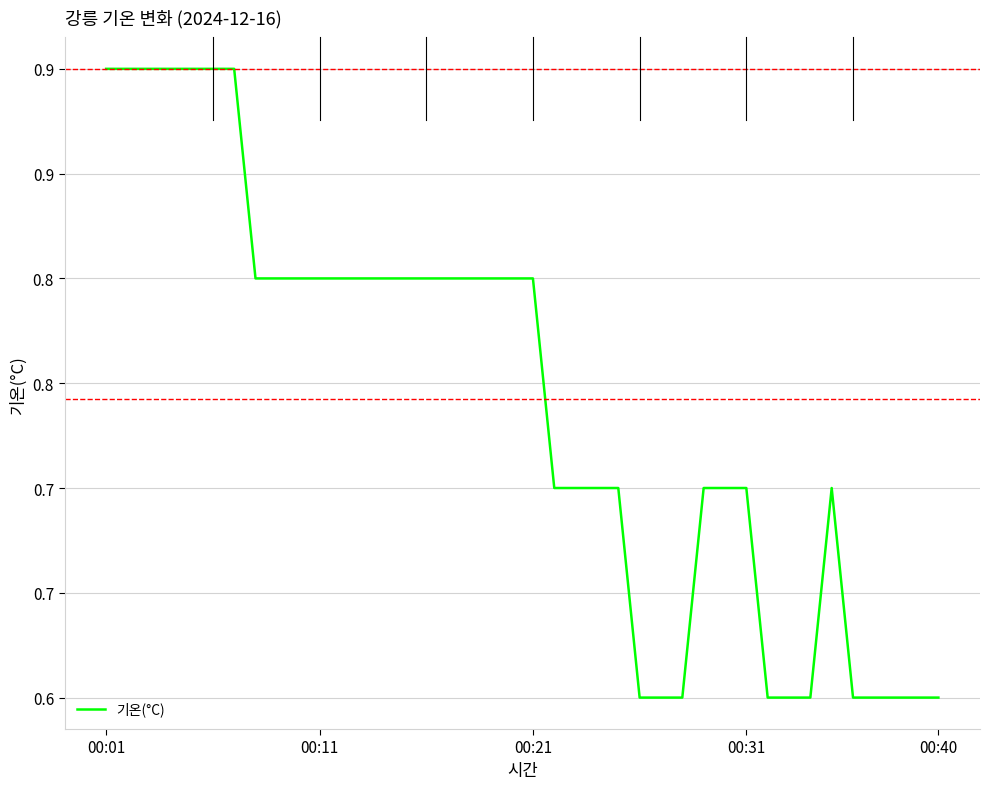

How many values are between 0 and 1?

40